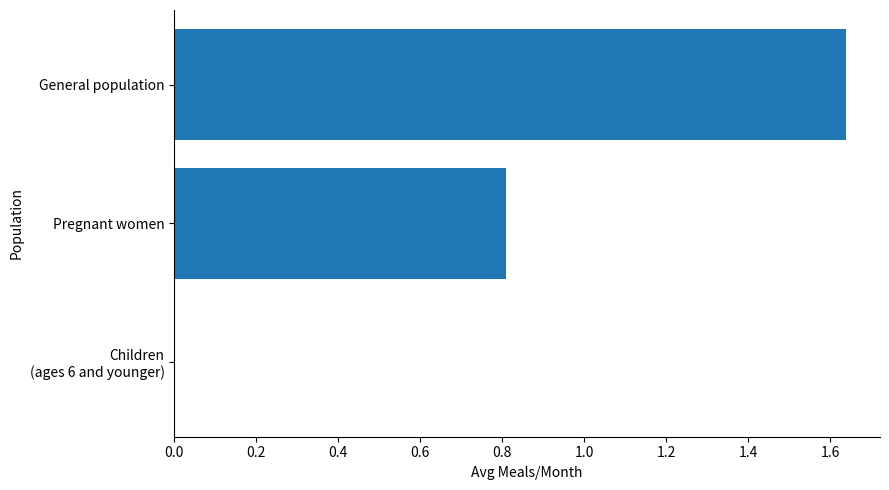

At which category does the chart reach its peak across all series?

General population